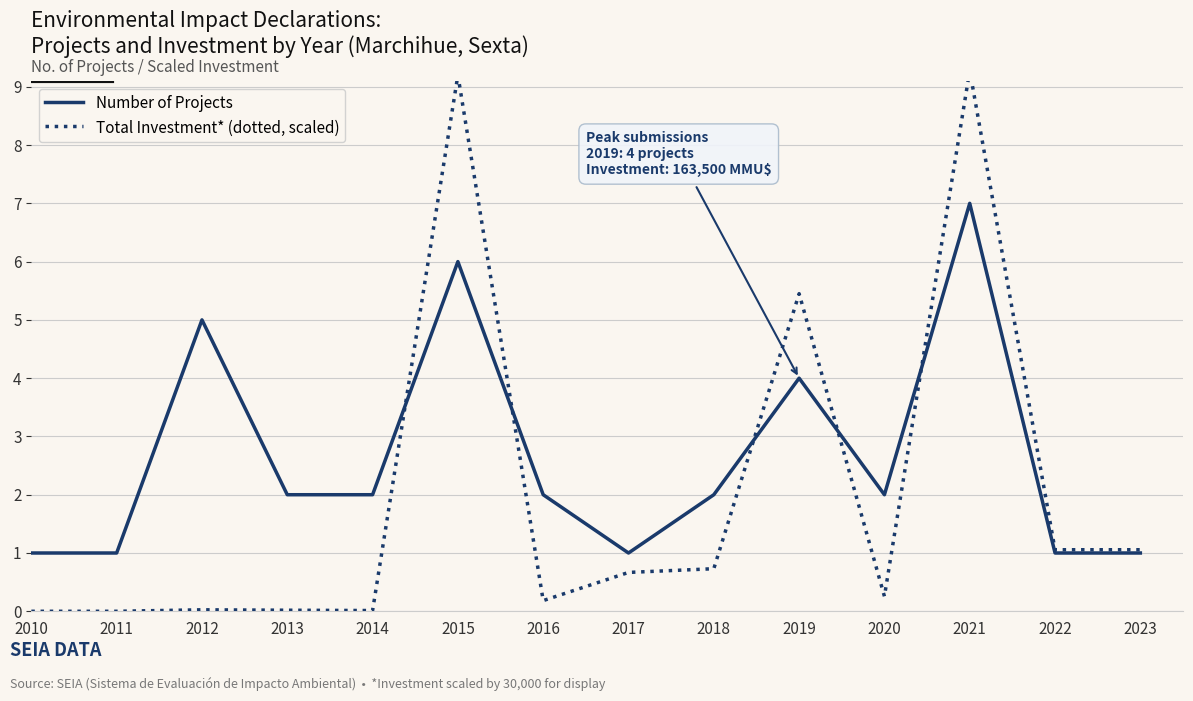

What is the difference between the highest and lowest values at 2012?

5.0